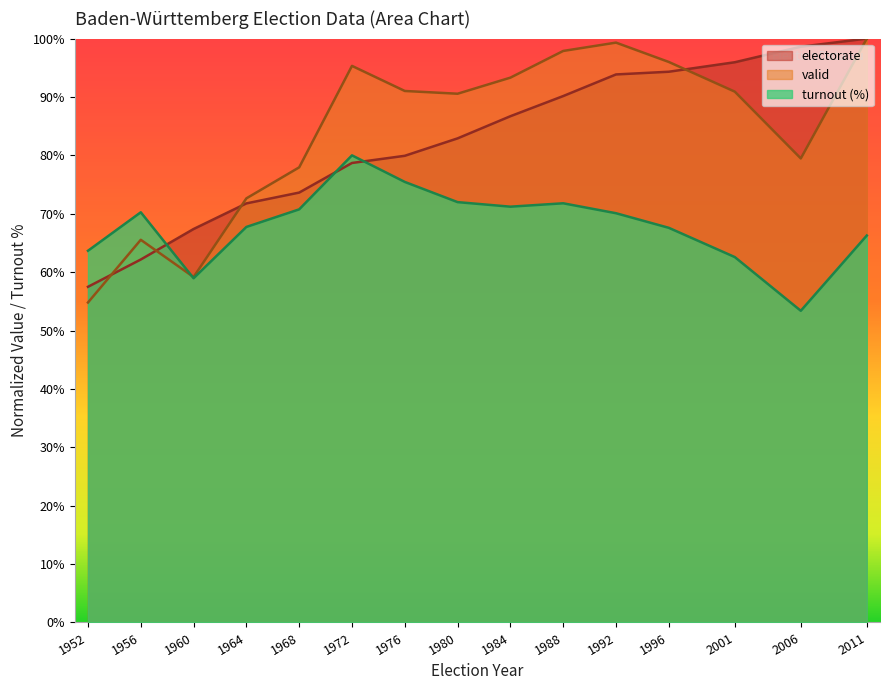

True or false: electorate and valid cross at least once.

True